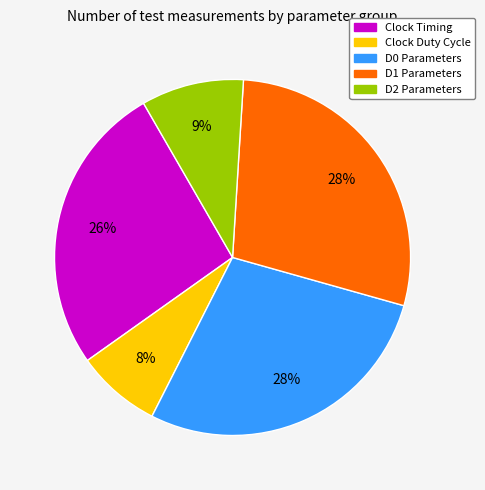

Which slice is the smallest?

Clock Duty Cycle